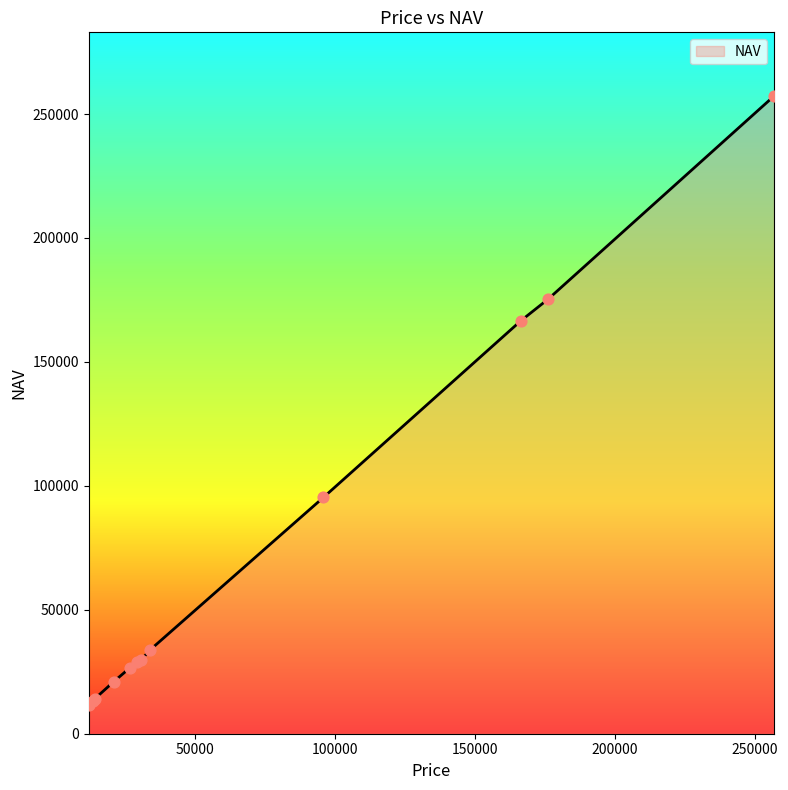

What is the minimum value shown in the chart?

11661